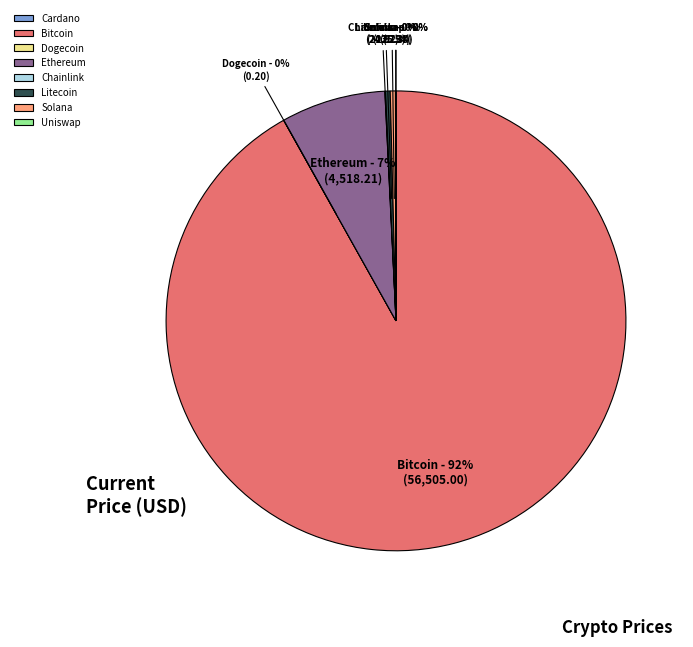

Between Ethereum and Bitcoin, which is larger?

Bitcoin